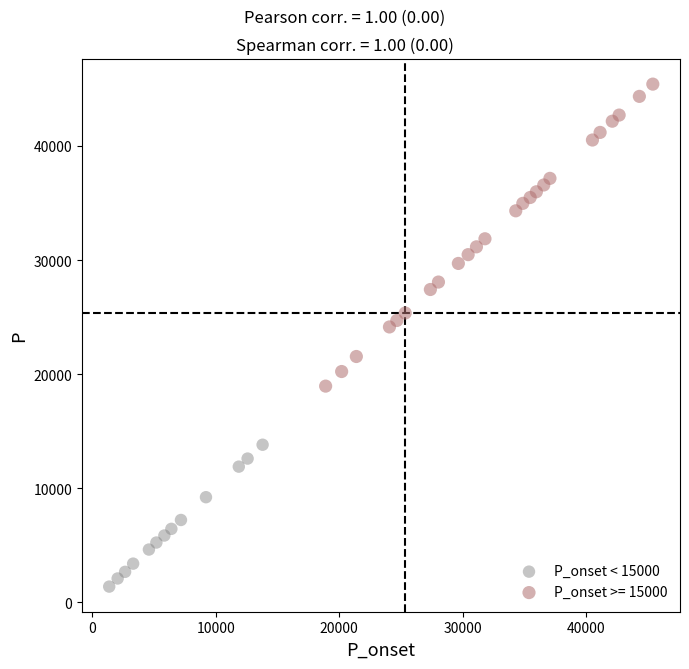

Which series has the largest Y range (max minus min)?

P_onset >= 15000